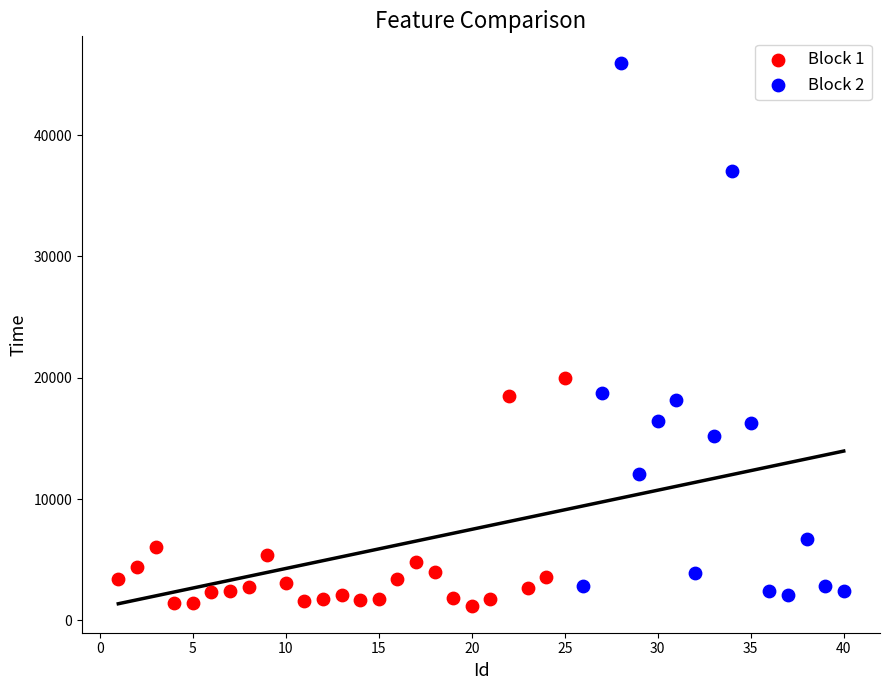

Which series reaches the maximum Y coordinate?

Block 2